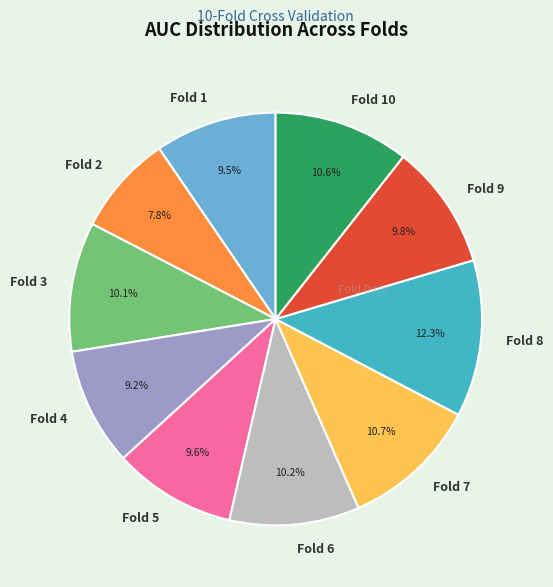

What is the smallest slice in the pie chart?

Fold 2